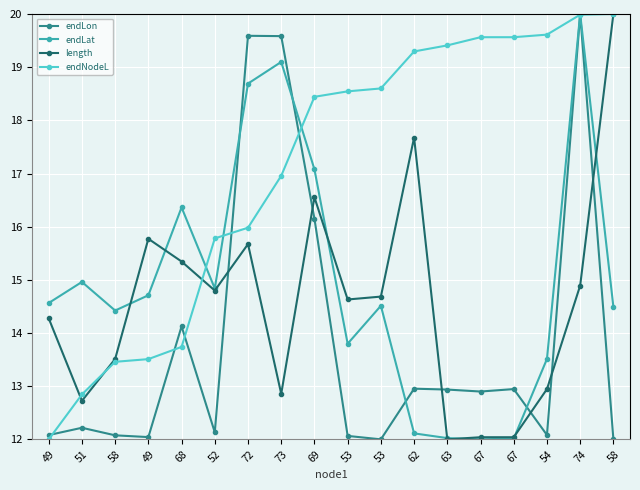

How many data points in length are less than 14?

7